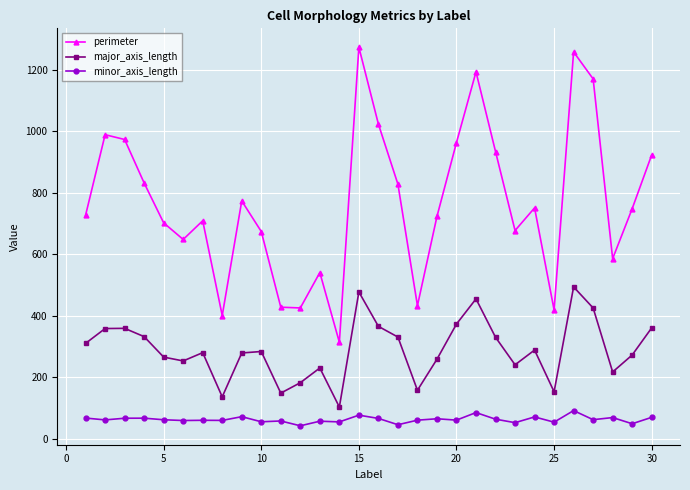

What is the highest value of the perimeter series?

1272.5